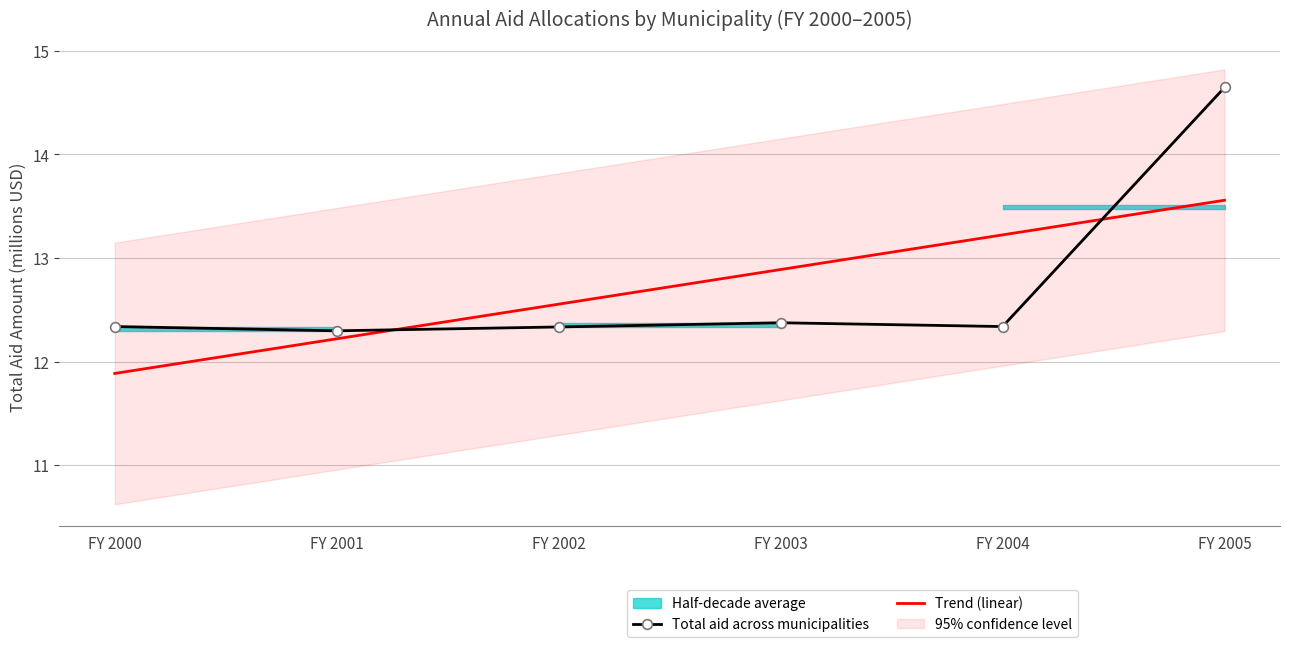

What is the total value across all series at FY 2003?

25.3